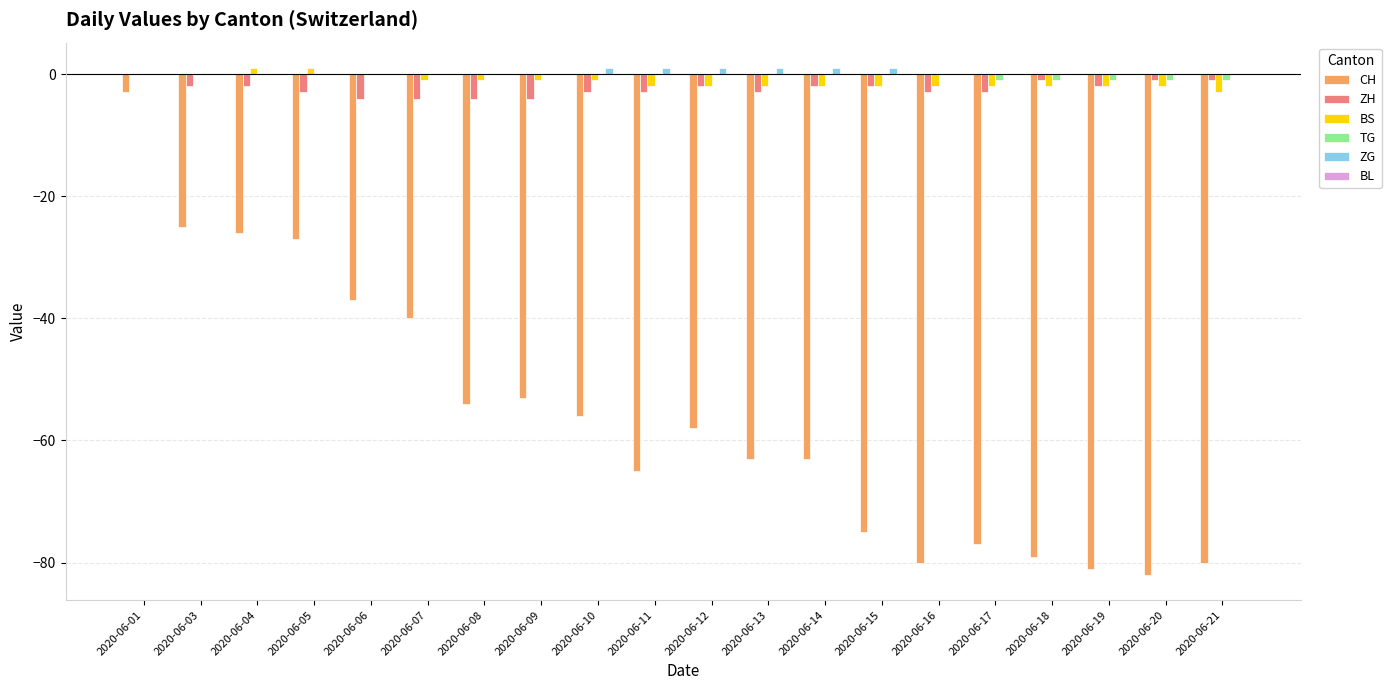

True or false: ZG has a value of 1 at 2020-06-11.

True